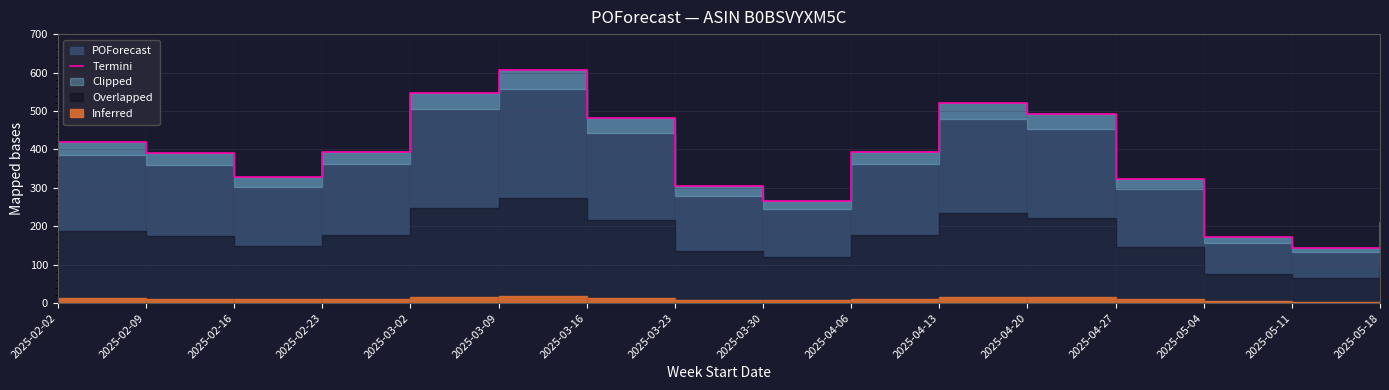

Reading left to right, transcribe all the data shown in this chart.

2025-02-02=420	2025-02-09=391	2025-02-16=329	2025-02-23=394	2025-03-02=548	2025-03-09=606	2025-03-16=481	2025-03-23=304	2025-03-30=265	2025-04-06=393	2025-04-13=522	2025-04-20=493	2025-04-27=323	2025-05-04=171	2025-05-11=144	2025-05-18=208